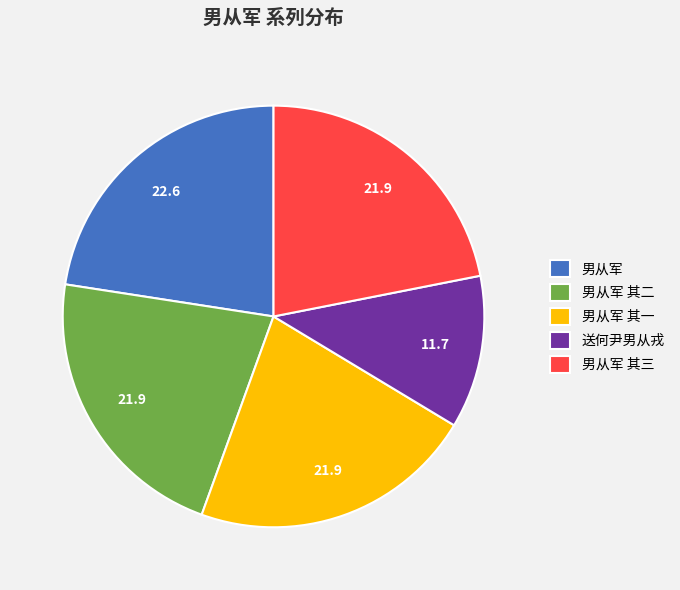

Is there any slice that represents more than half of the pie?

No